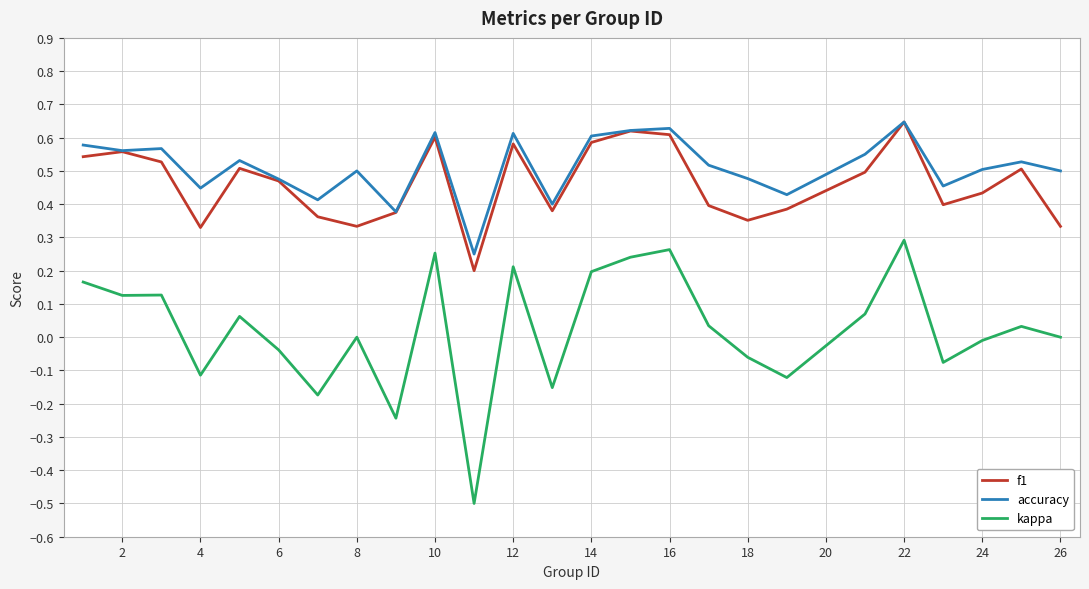

What is the smallest value displayed?

-0.5